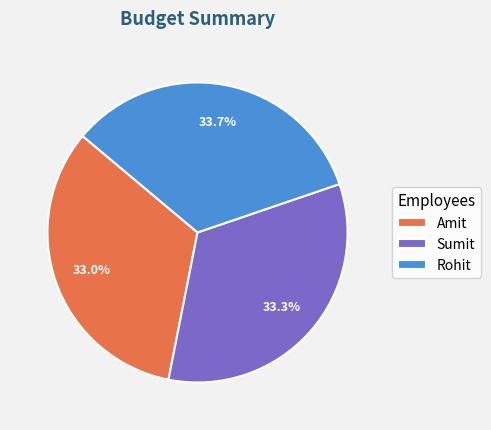

To the nearest percent, what portion does Amit represent?

33%